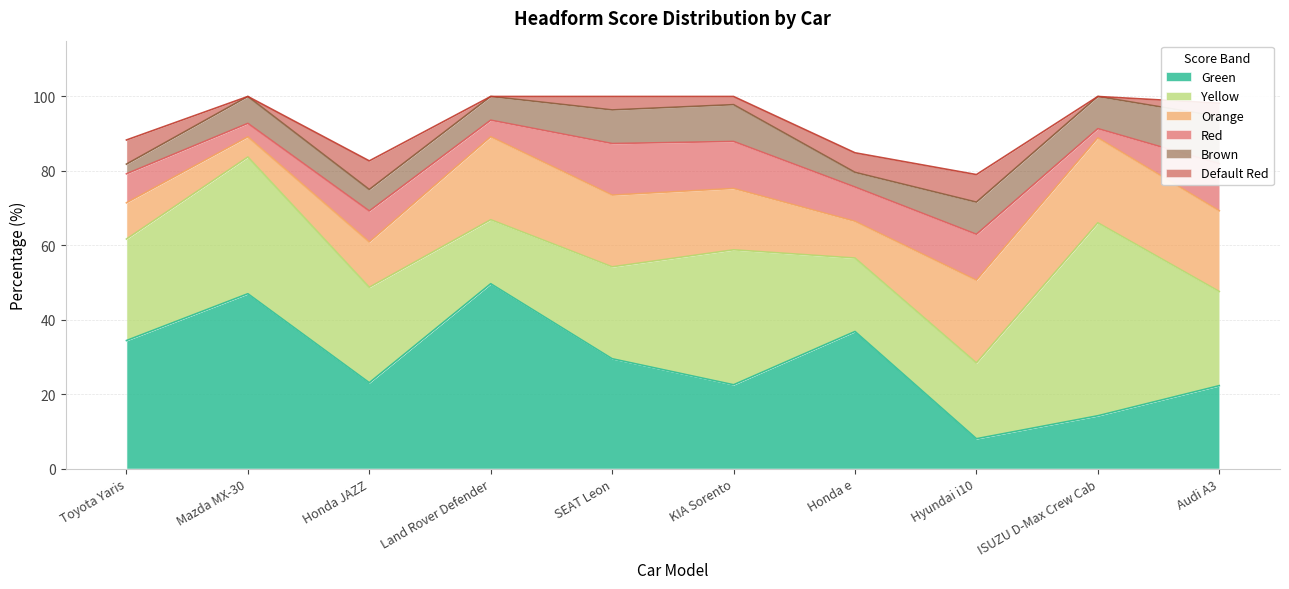

True or false: Red and Orange cross at least once.

False